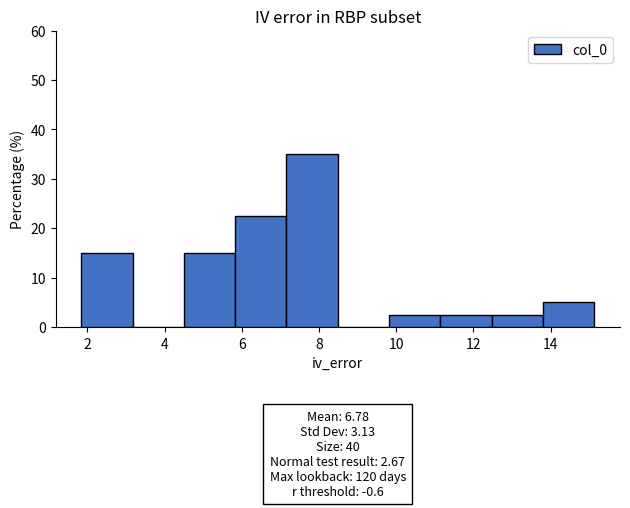

Over which range of the x-axis is the bar tallest?

7.2 to 8.4